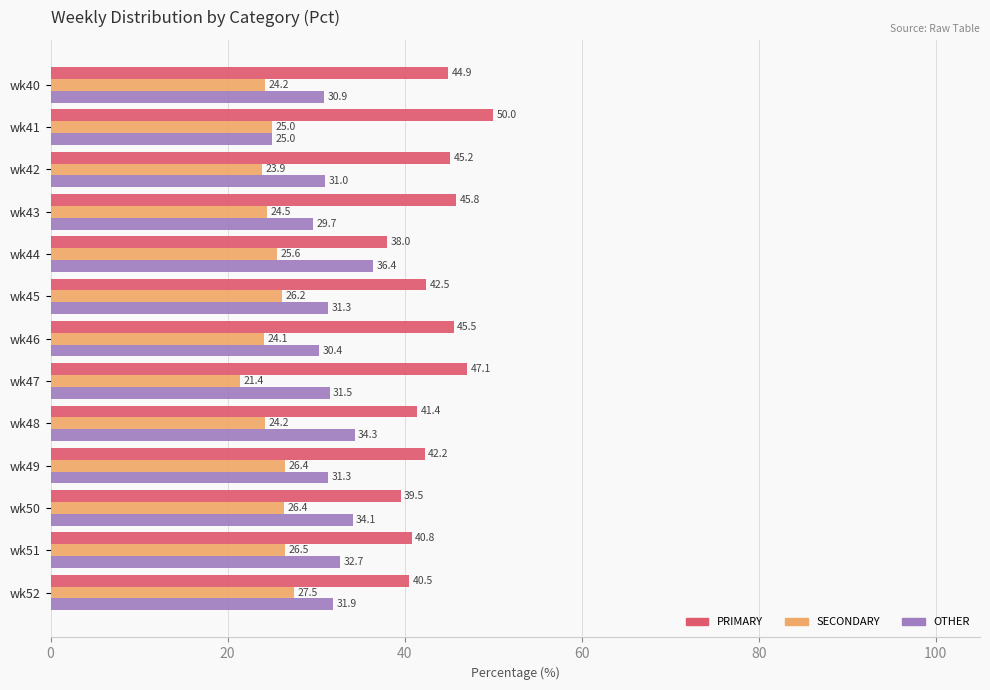

Rank the series by their maximum value, from highest to lowest.

PRIMARY, OTHER, SECONDARY